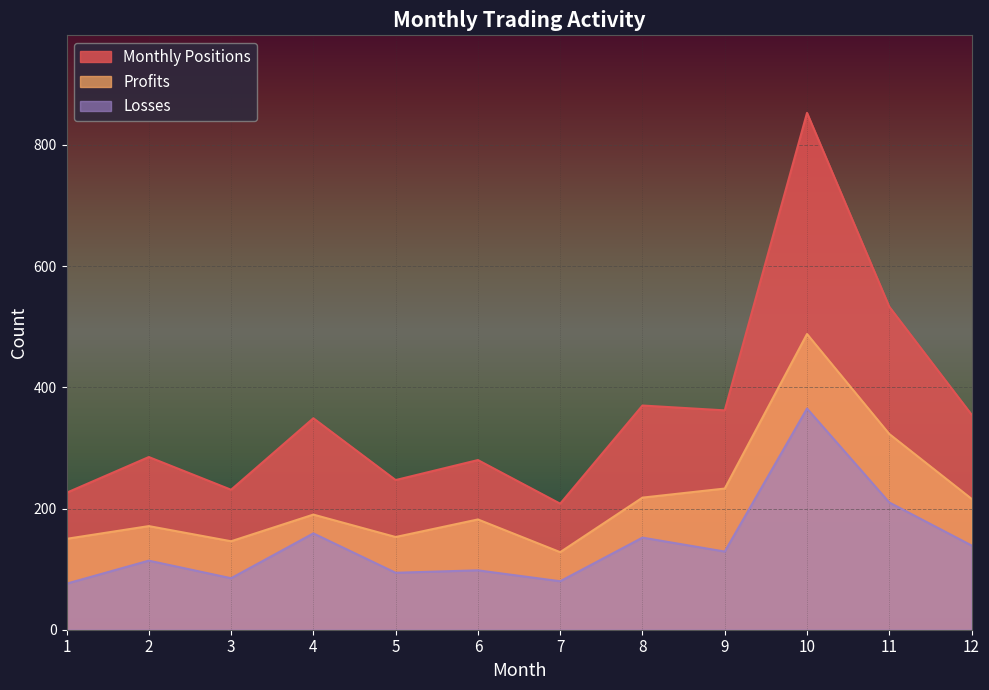

Which series has the largest total across all categories?

Monthly Positions